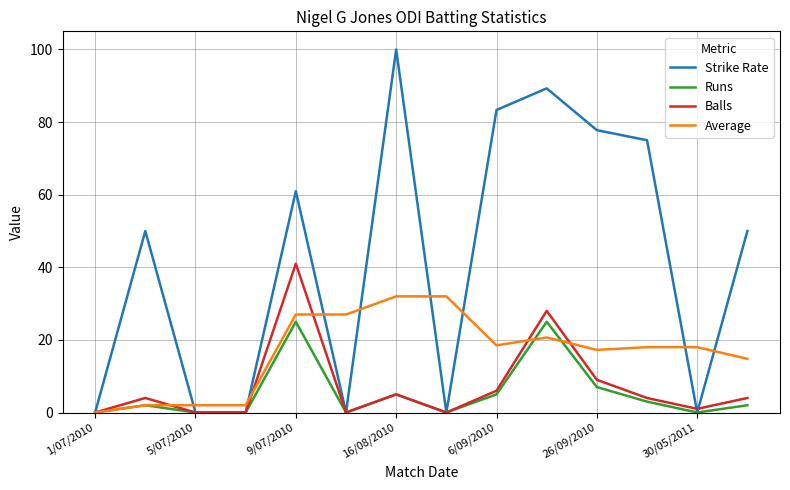

Which series has the largest range (max minus min)?

Strike Rate